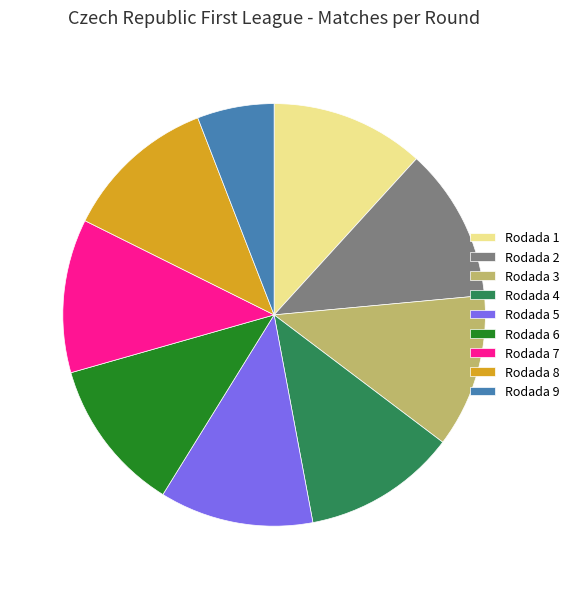

Does Rodada 2 account for over 50% of the chart?

No